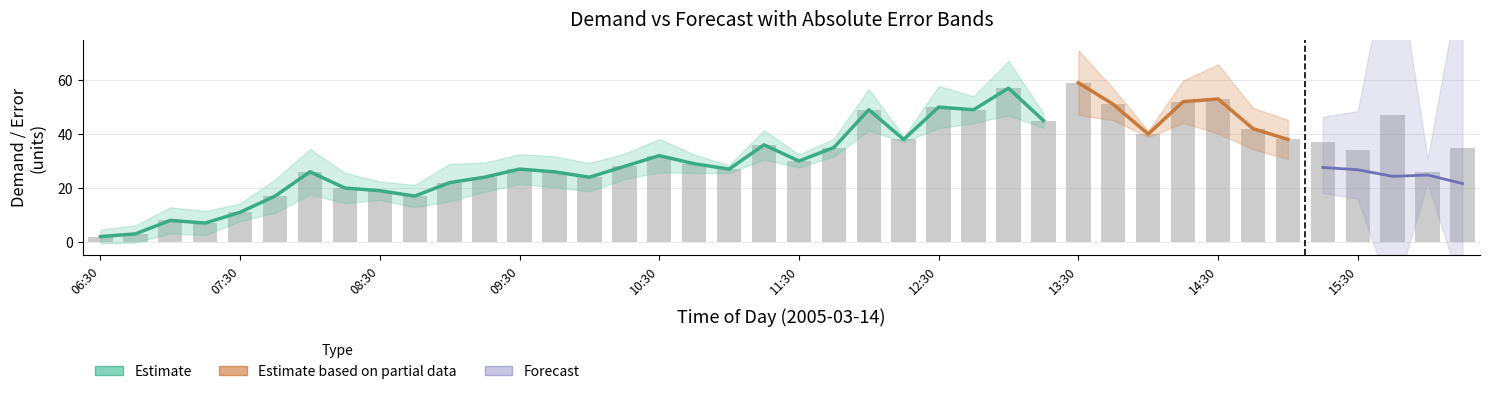

How many data points in Abs Error are above 10?

20